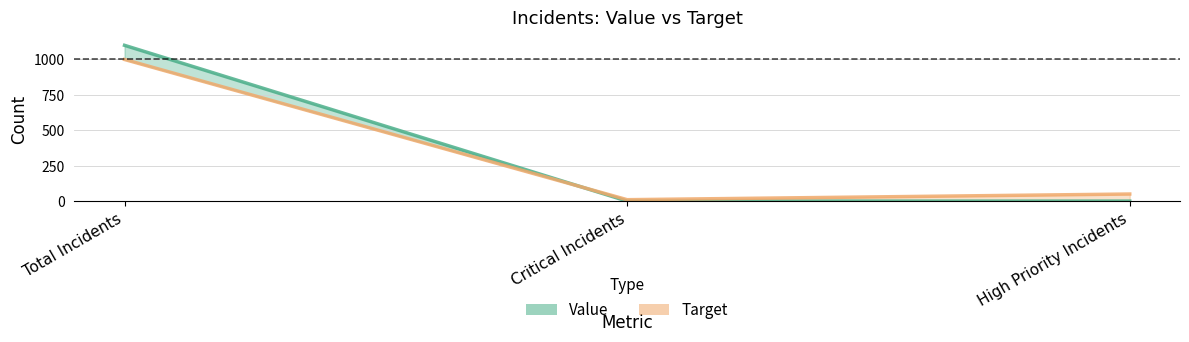

Between Total Incidents and Critical Incidents, which is larger?

Total Incidents